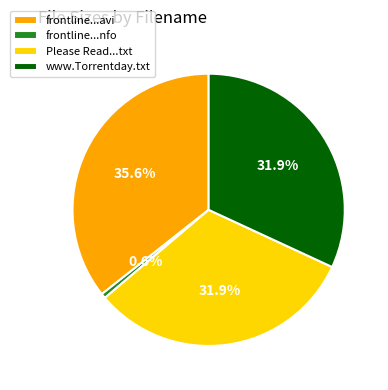

Does Please Read...txt represent more than half of the total?

No